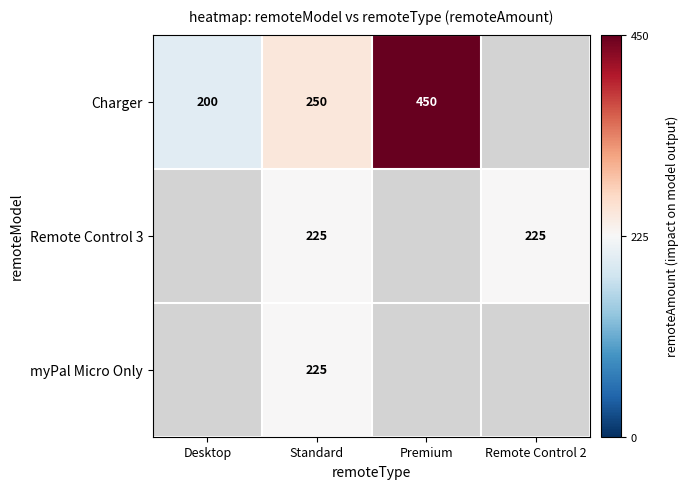

Is it true that myPal Micro Only equals 378.7 at Standard?

False